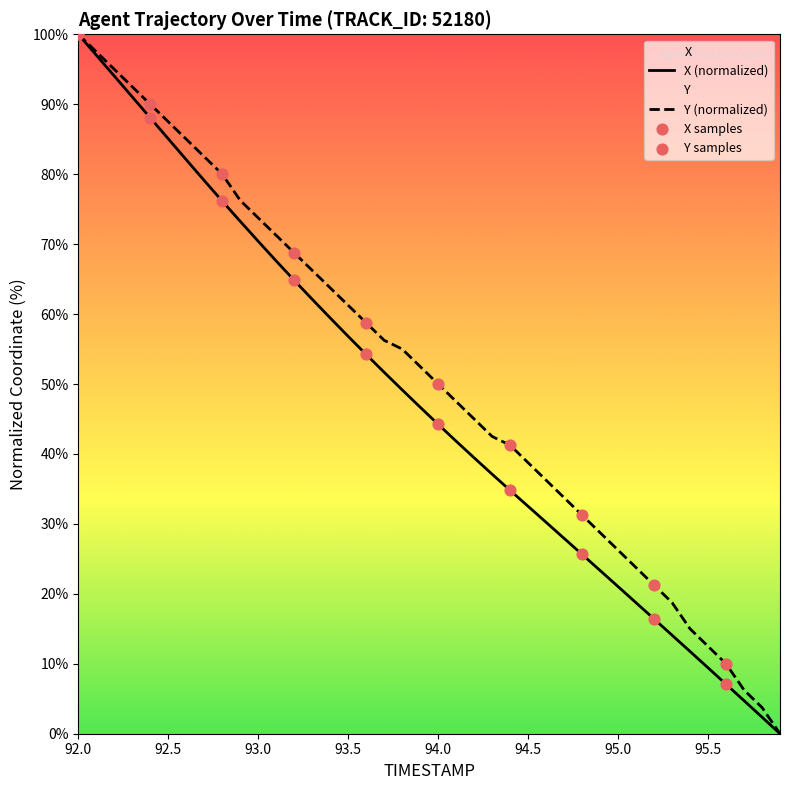

What is the total value across all series at 95.5?

21.9